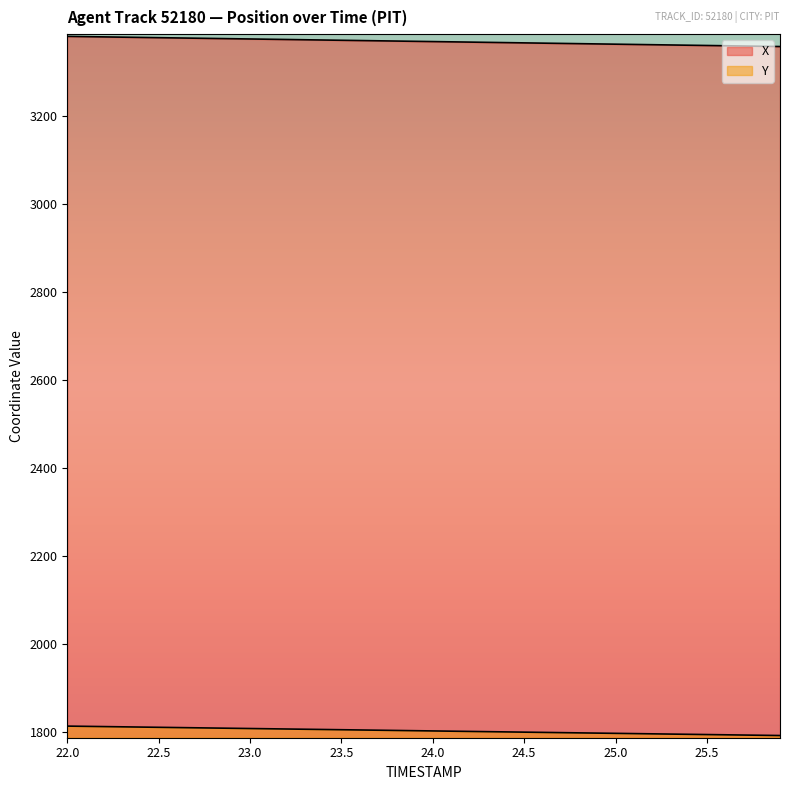

Where is X nearest to the value 3369?

24.0